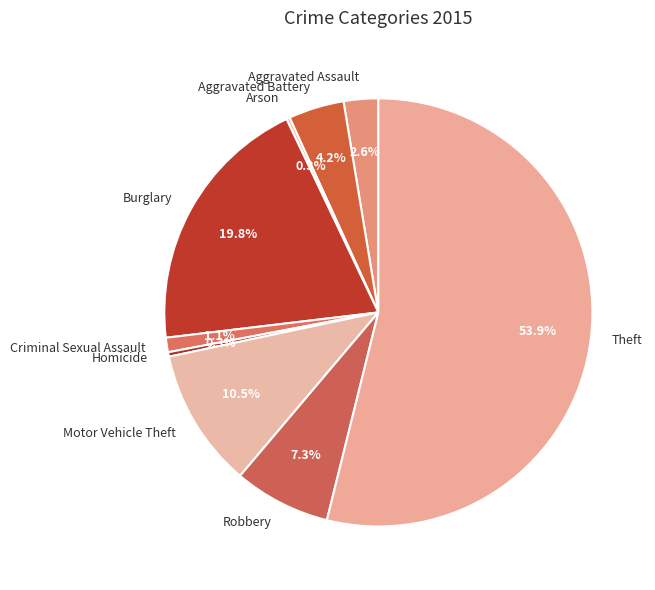

Combined, do Aggravated Assault and Burglary account for over 50%?

No